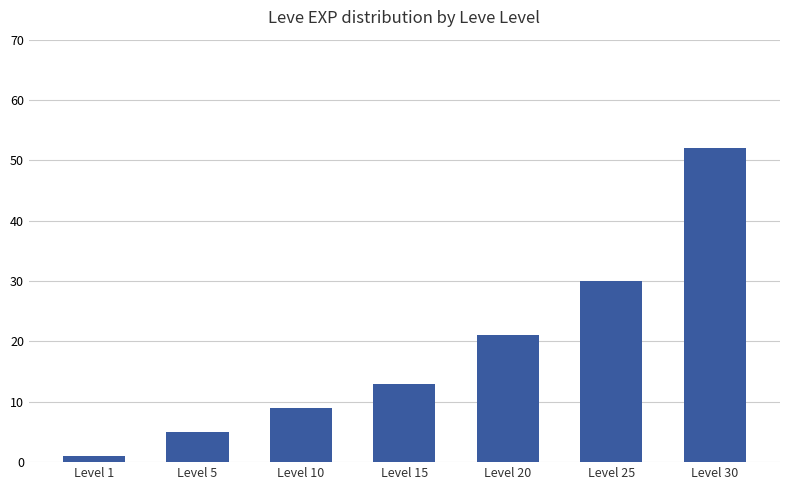

Where is the data nearest to the value 26?

Level 25